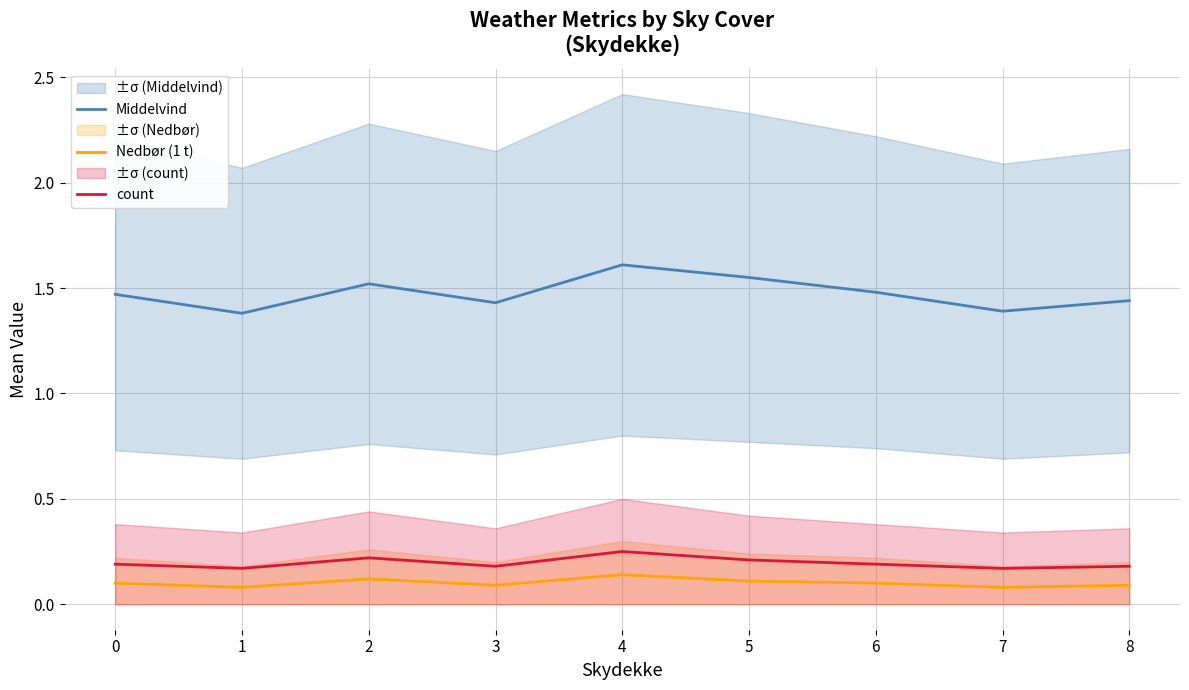

Where is count nearest to the value 0?

1